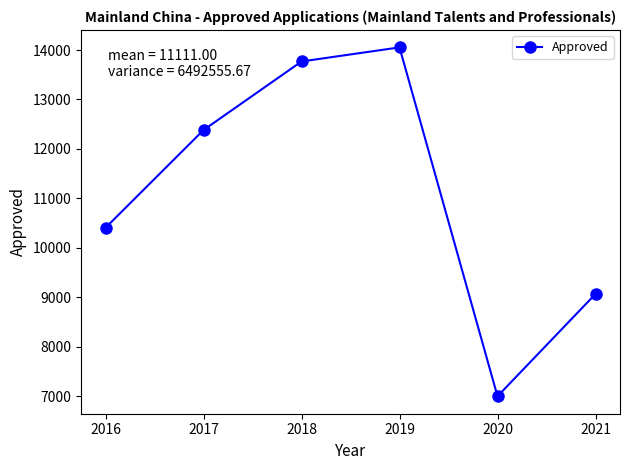

List the labels in order of value, smallest first.

2020, 2021, 2016, 2017, 2018, 2019